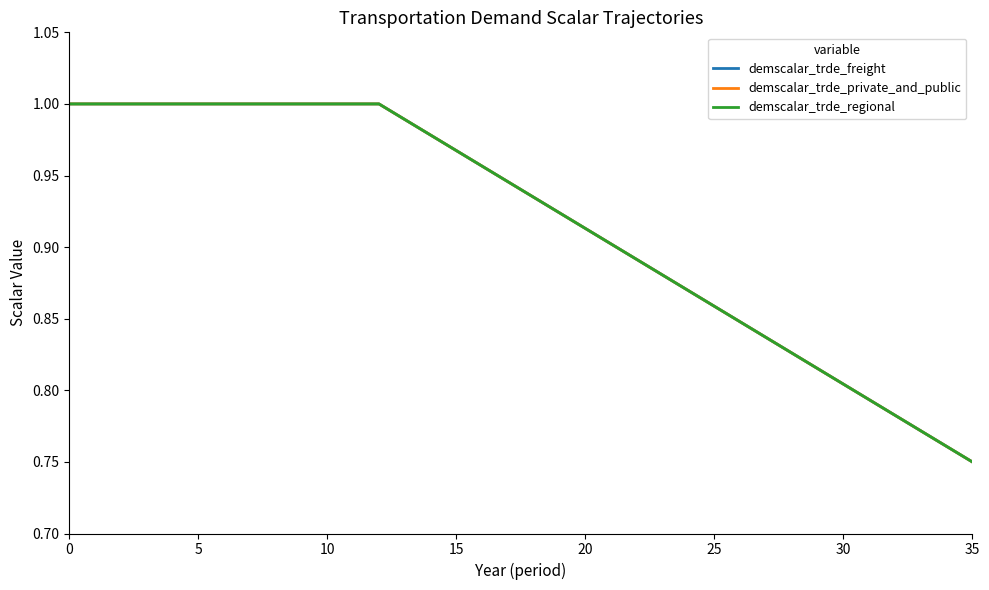

True or false: demscalar_trde_freight and demscalar_trde_private_and_public intersect in this chart.

False